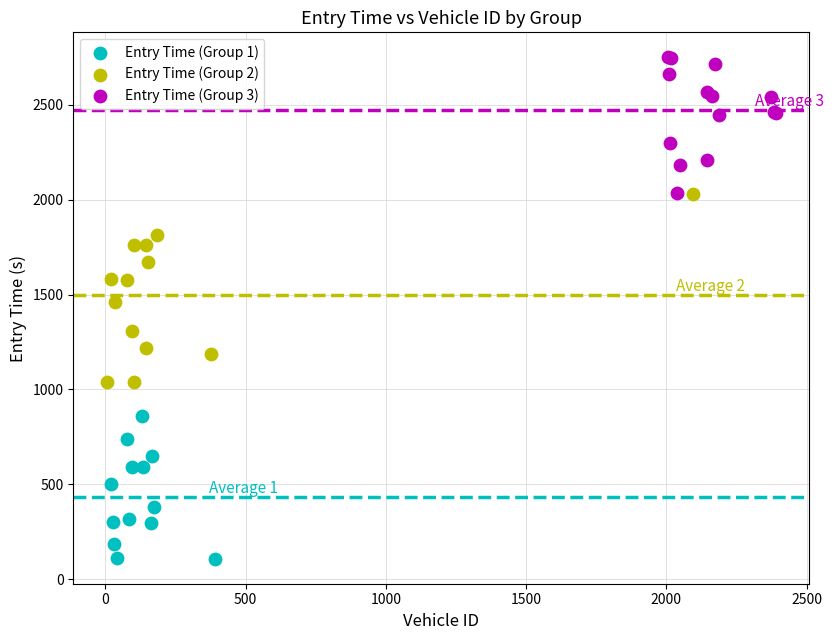

Which series contains the highest Y value?

Entry Time (Group 3)